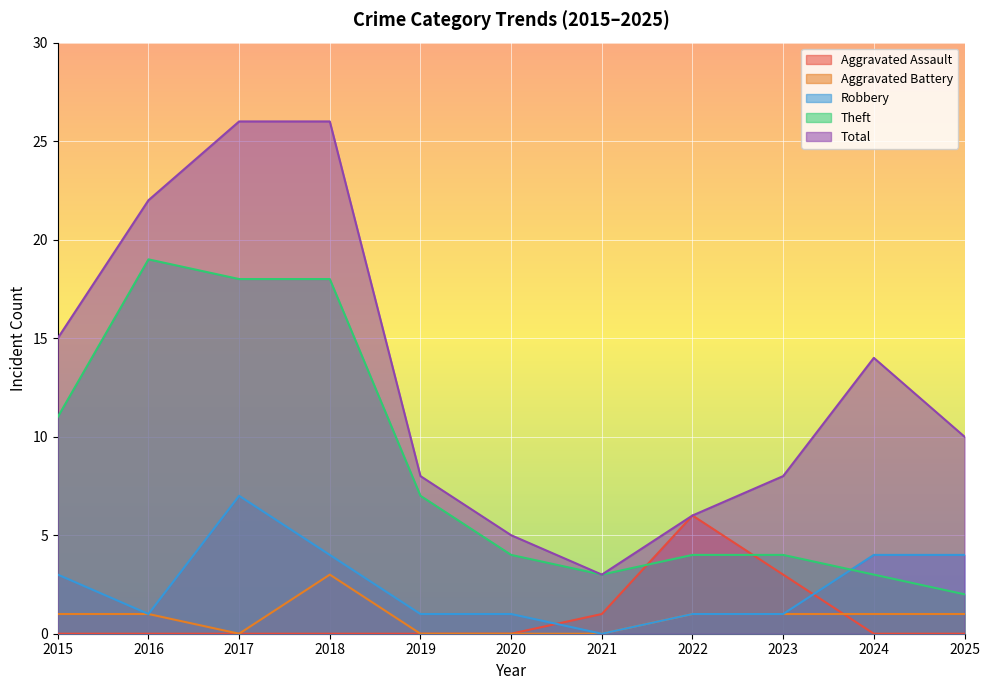

Does the chart display data point markers on the line(s)?

No